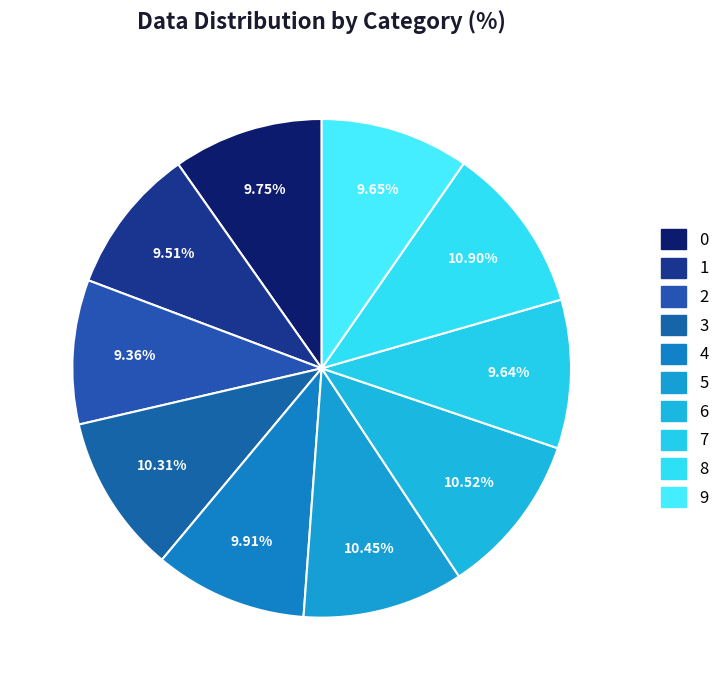

Is 9 the majority of the pie?

No